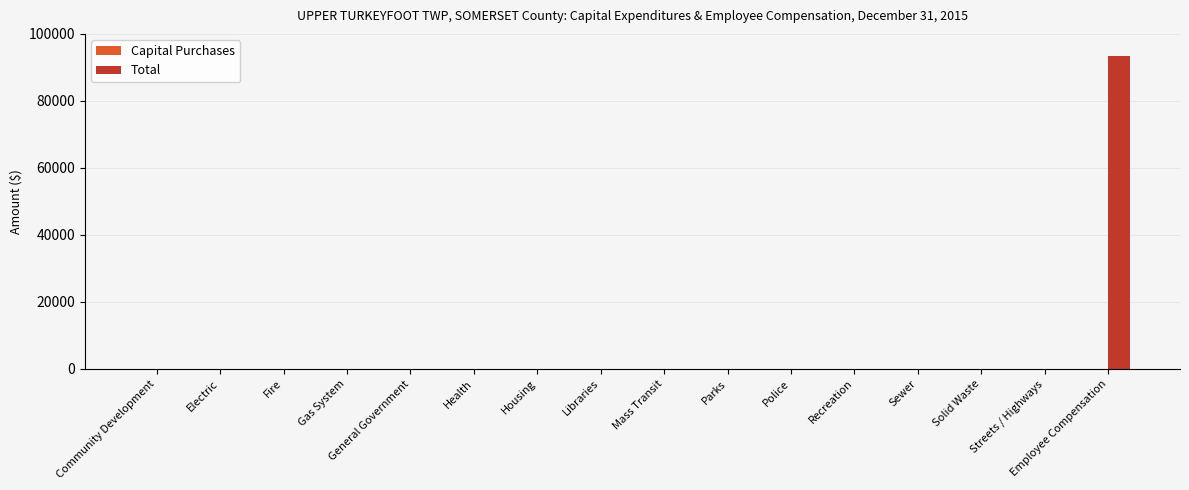

Count the number of categories in the chart.

16